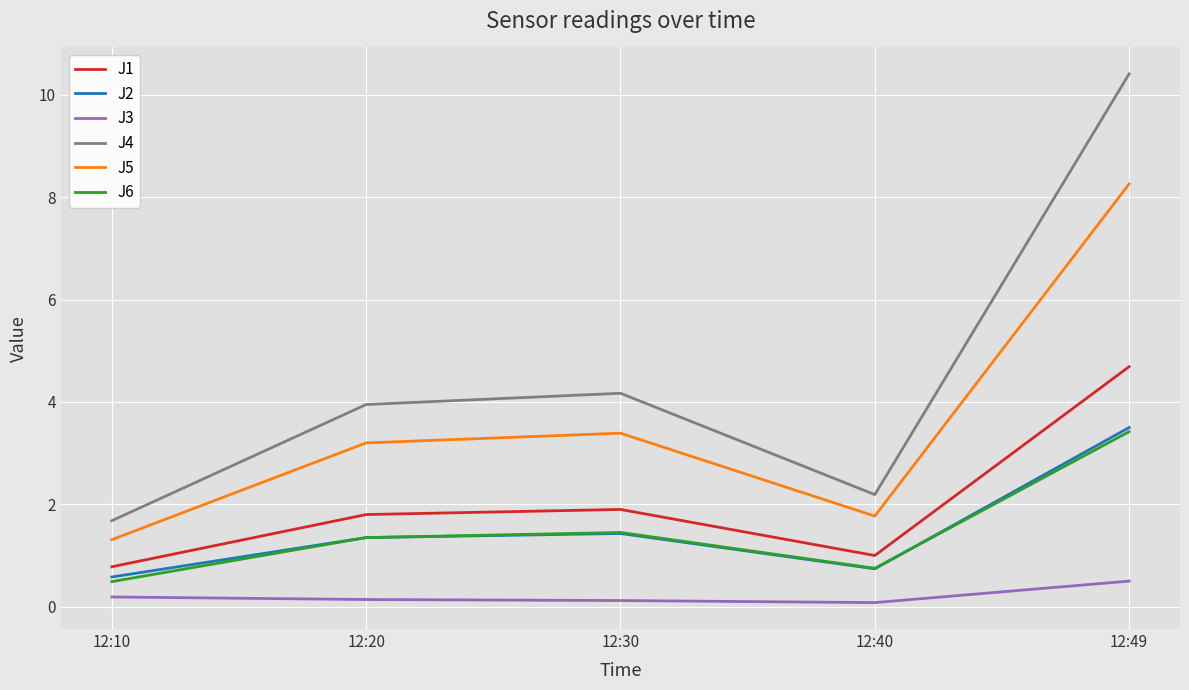

What is the total value across all series at 12:10?

5.0